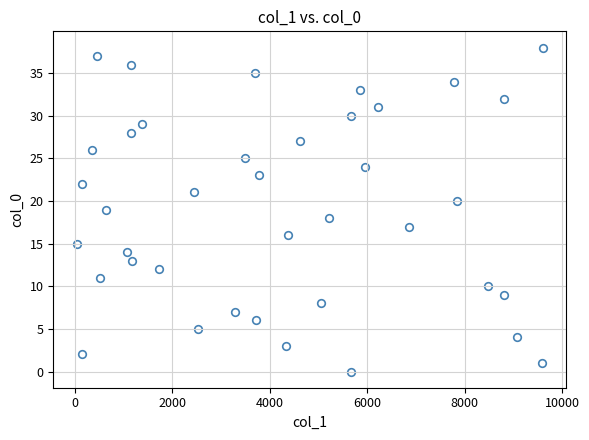

What is the range of Y values (max minus min)?

38